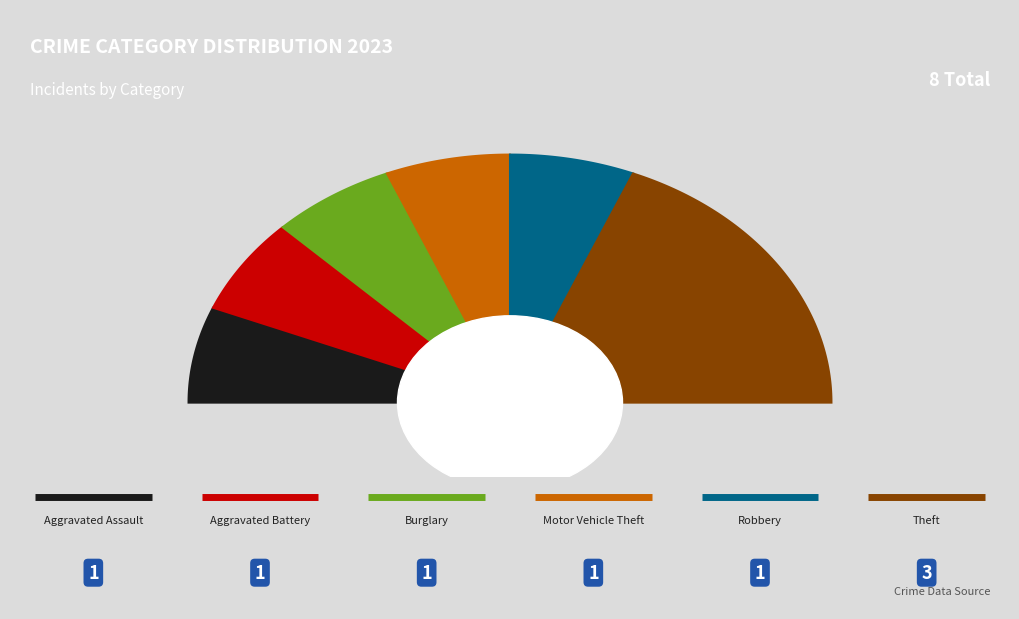

Which has a higher value, Burglary or Aggravated Assault?

Burglary